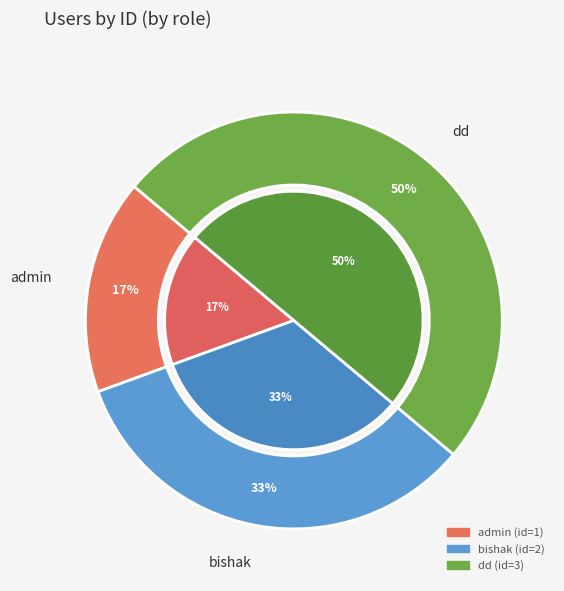

Is it true that bishak is 28% of the pie?

False